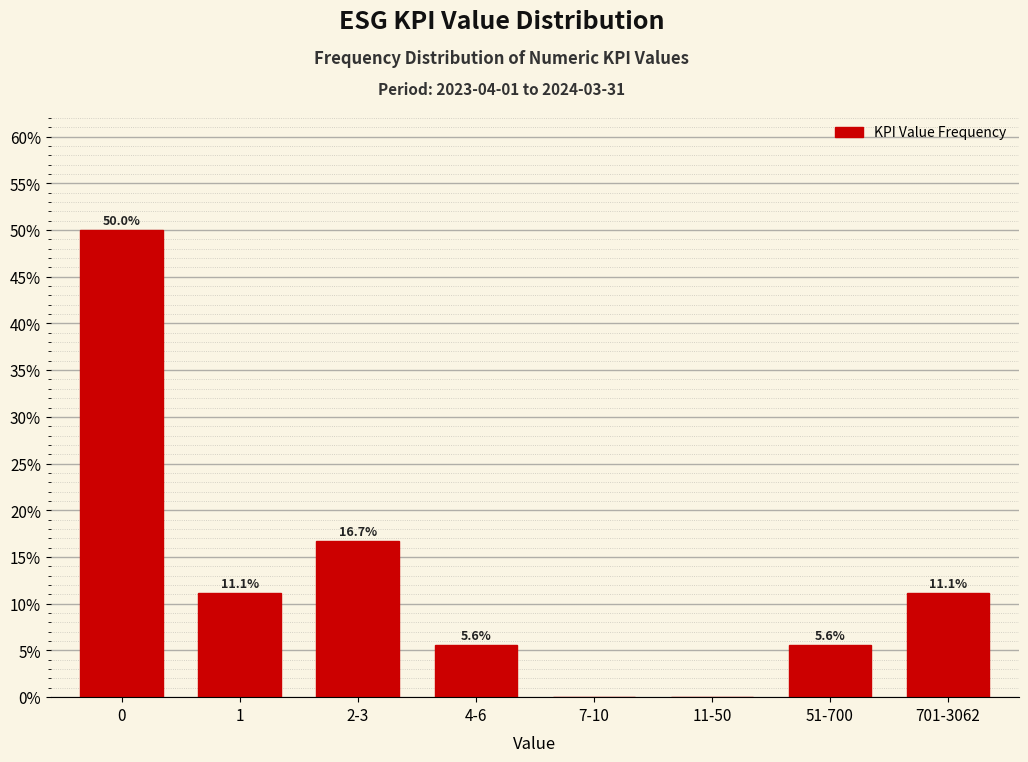

Reading left to right, what are all the values shown in this chart?

0=50.0	1=11.1	2-3=16.7	4-6=5.6	7-10=0.0	11-50=0.0	51-700=5.6	701-3062=11.1